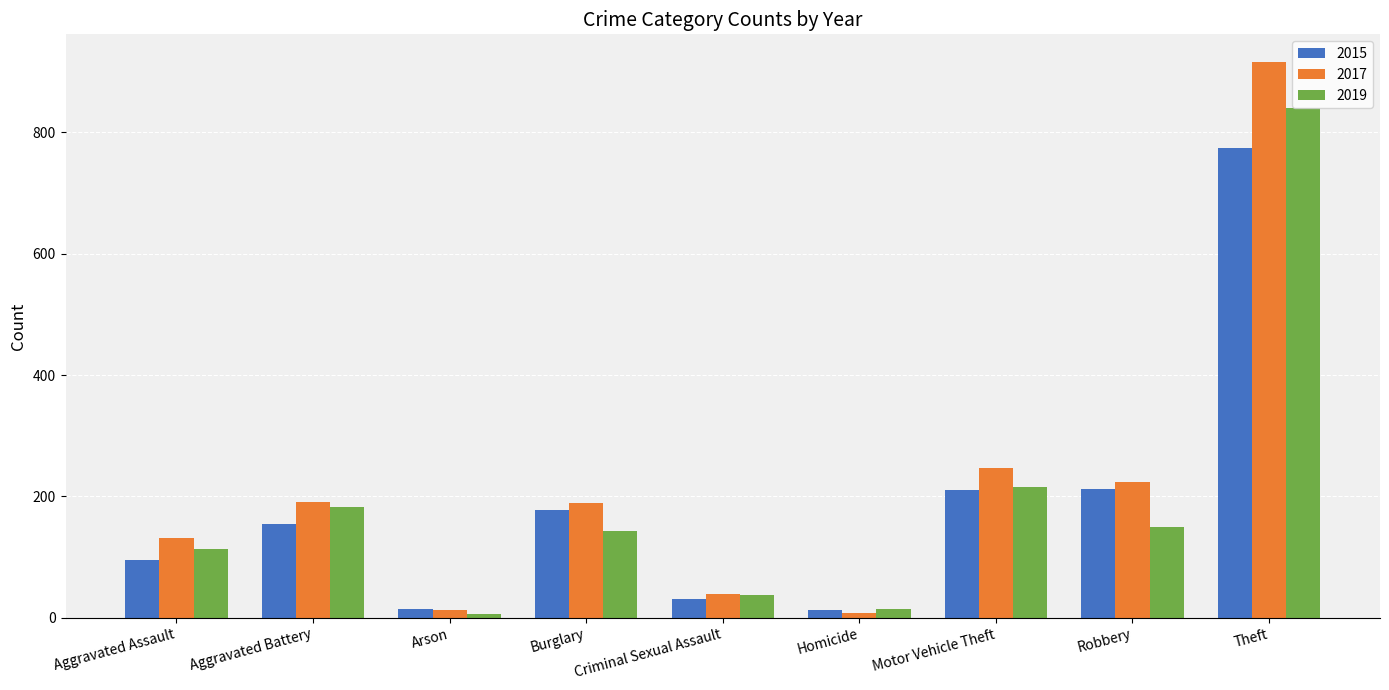

The value of 2019 at Homicide is 14. True or false?

True